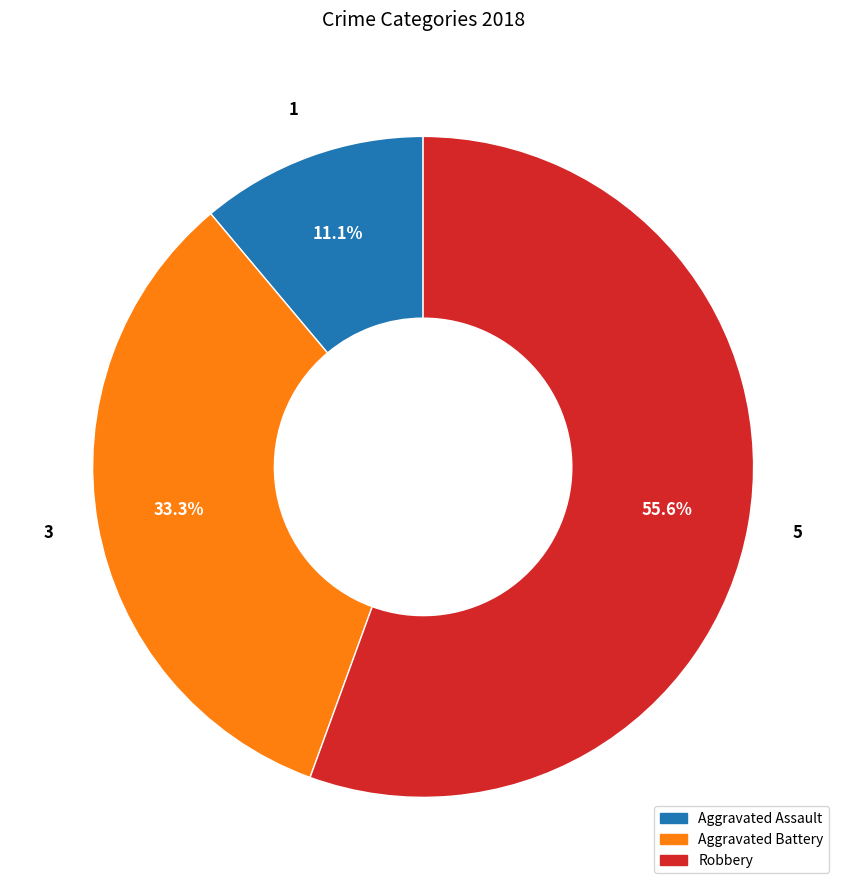

Is there any slice that represents more than half of the pie?

Yes